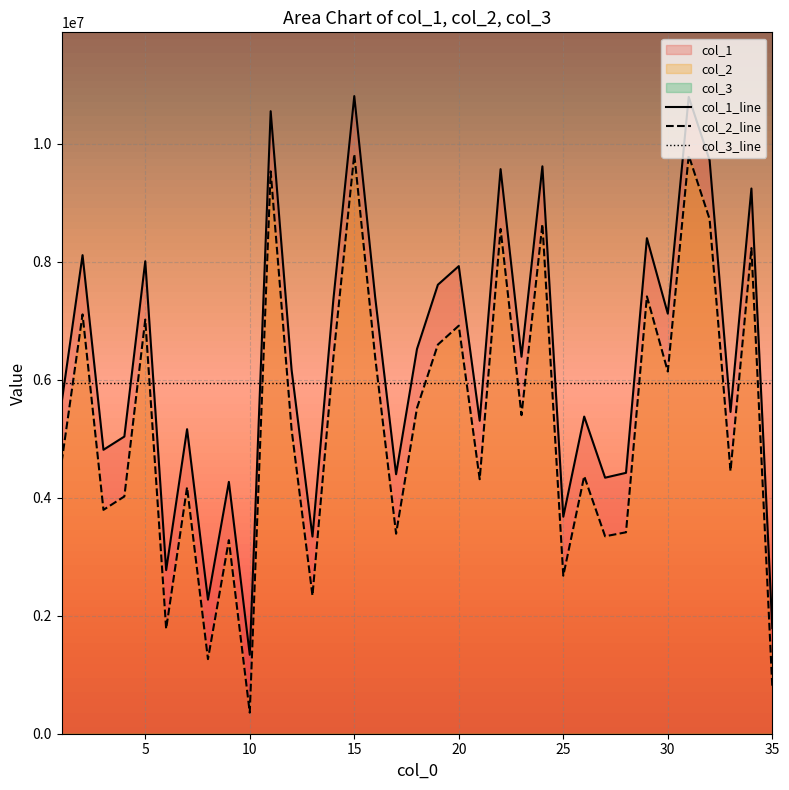

What is the highest value of the col_2_line series?

9822809.0